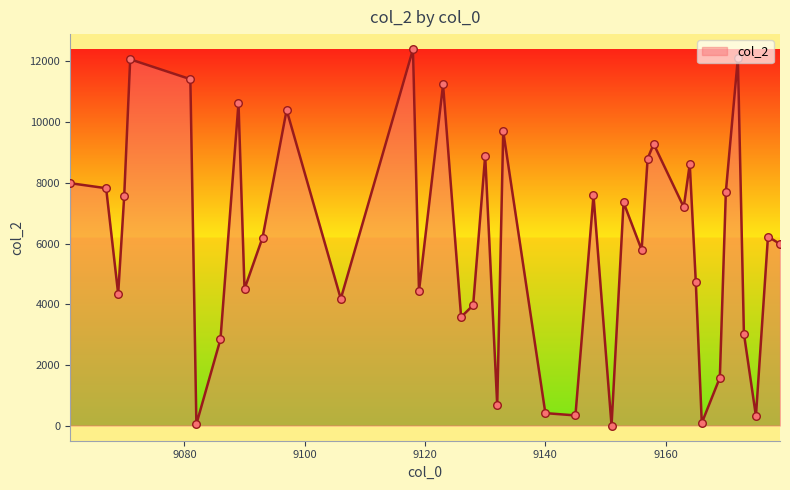

What is the difference between the maximum and minimum values?

12357